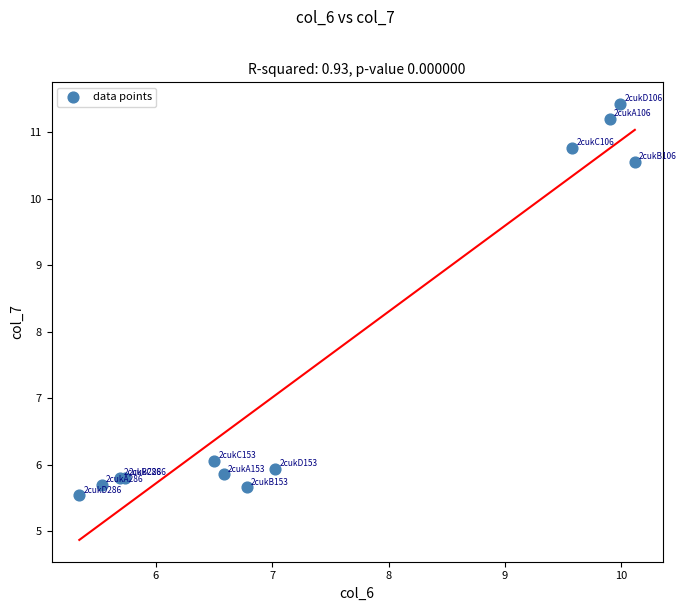

What Y value in the scatter plot is closest to 8?

6.1